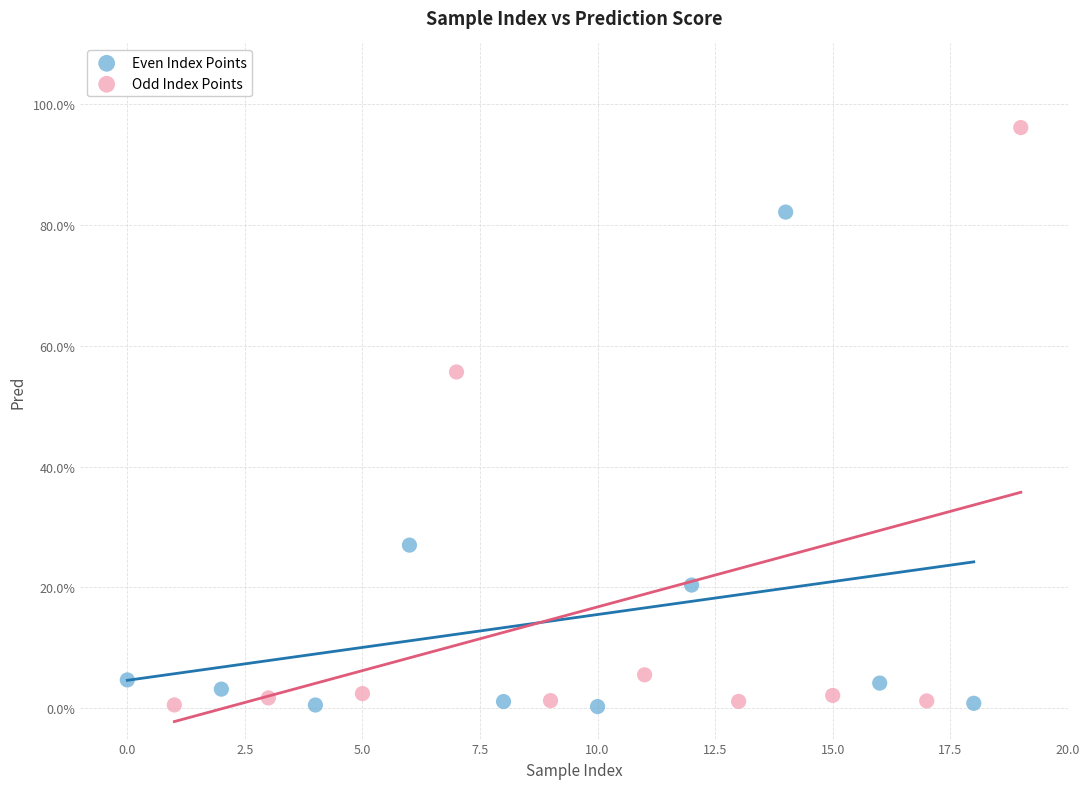

What are all the series names shown in the legend?

Even Index Points, Odd Index Points